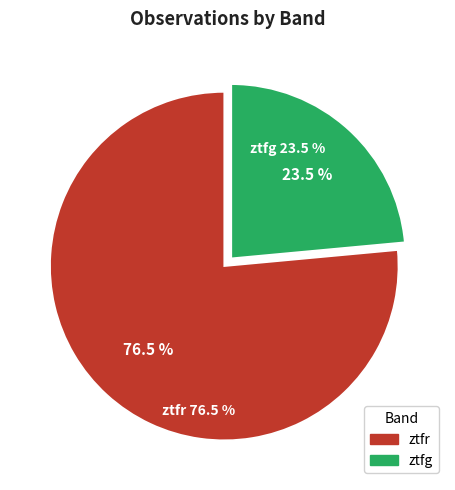

Which category accounts for the majority?

ztfr